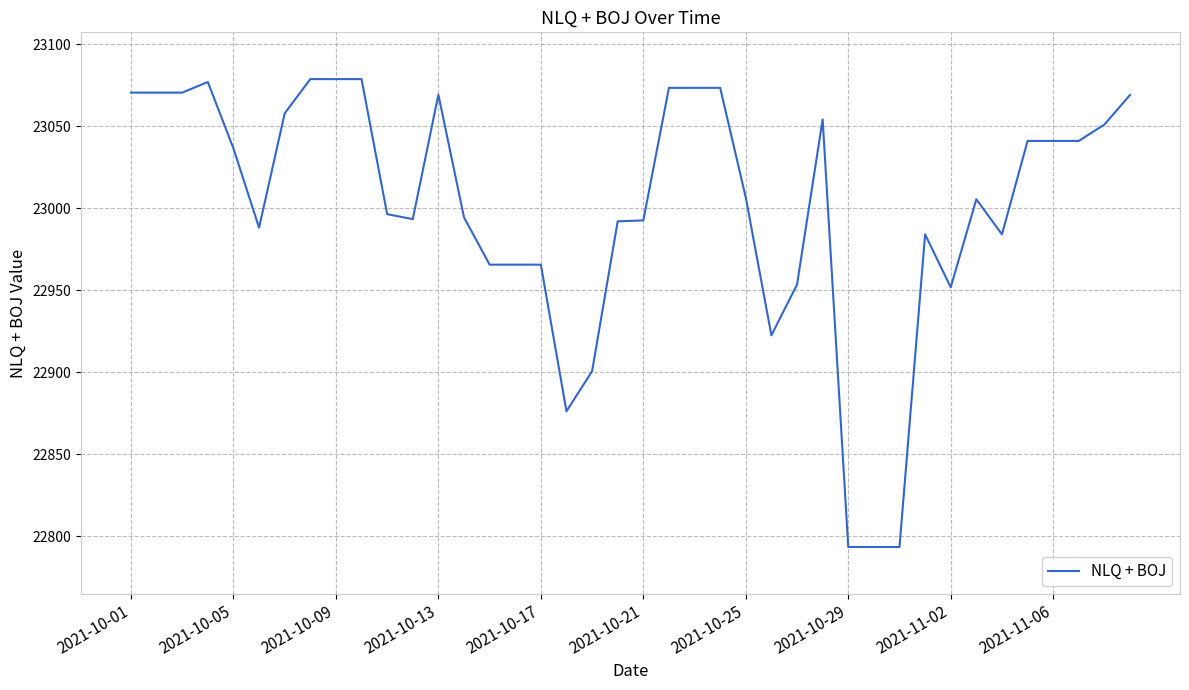

What is the difference between the maximum and minimum values?

285.4